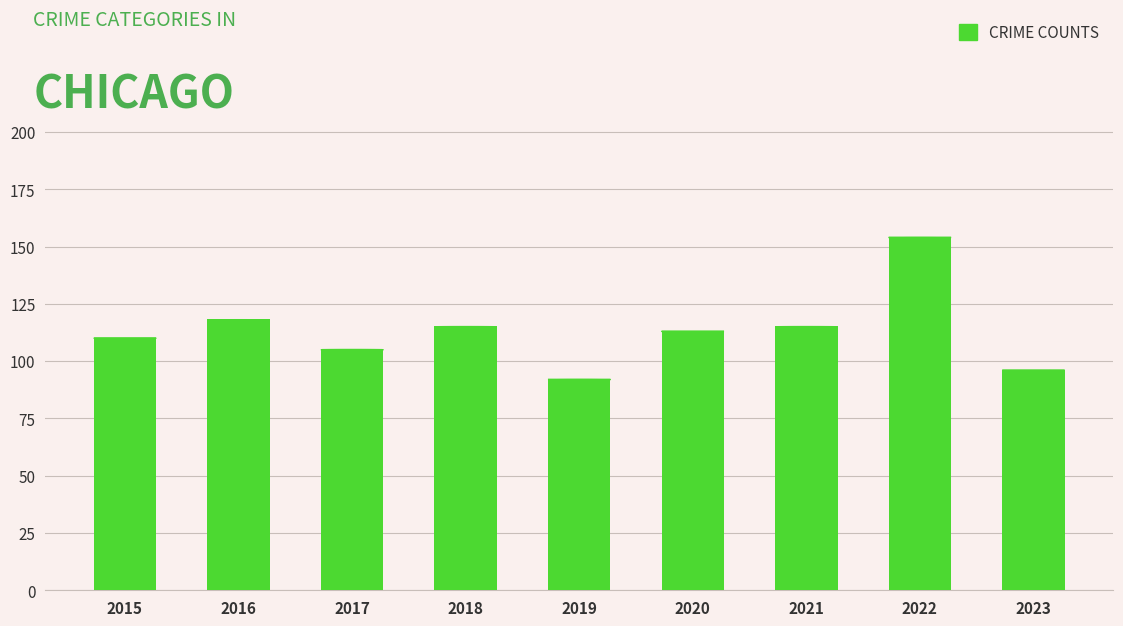

Approximately how many times larger is the value at 2015 compared to 2021?

1.0